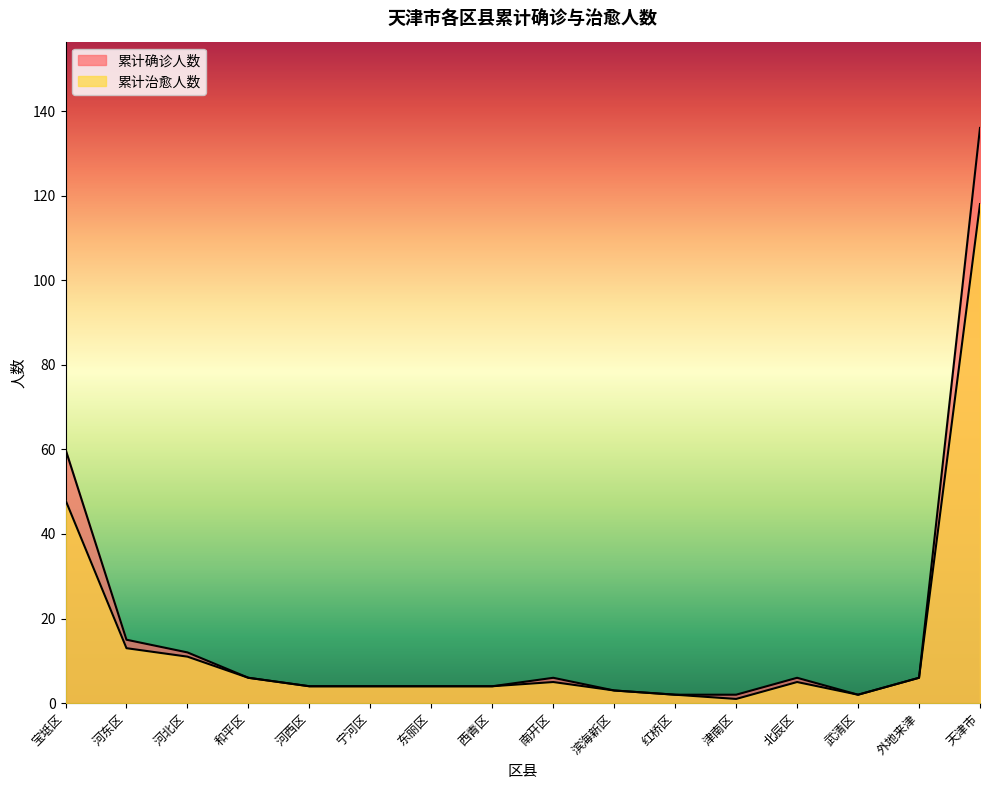

Which has a higher value, 天津市 or 宝坻区?

天津市